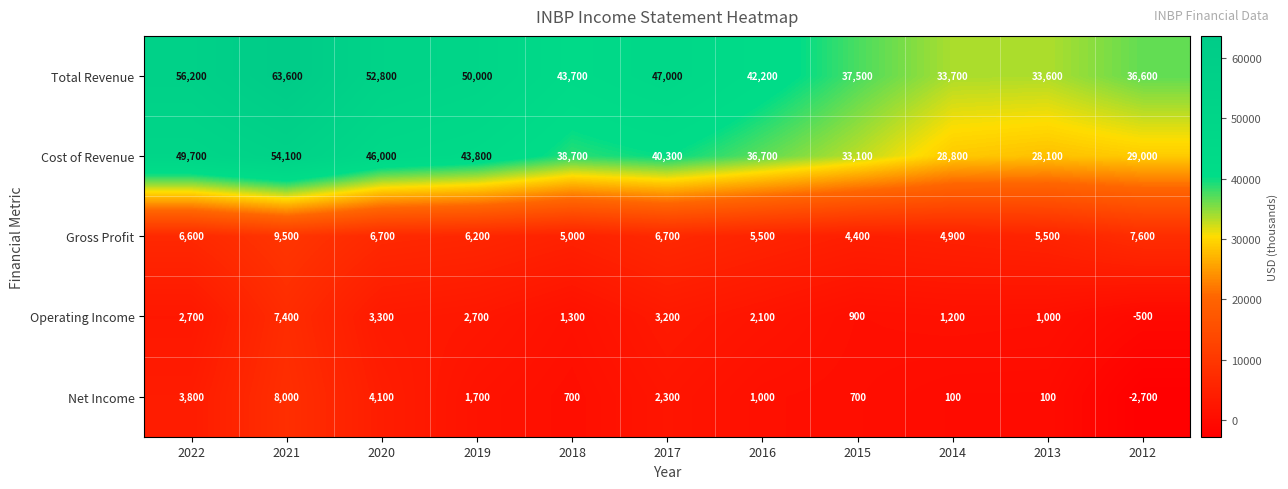

What is the sum of all Operating Income values?

25300